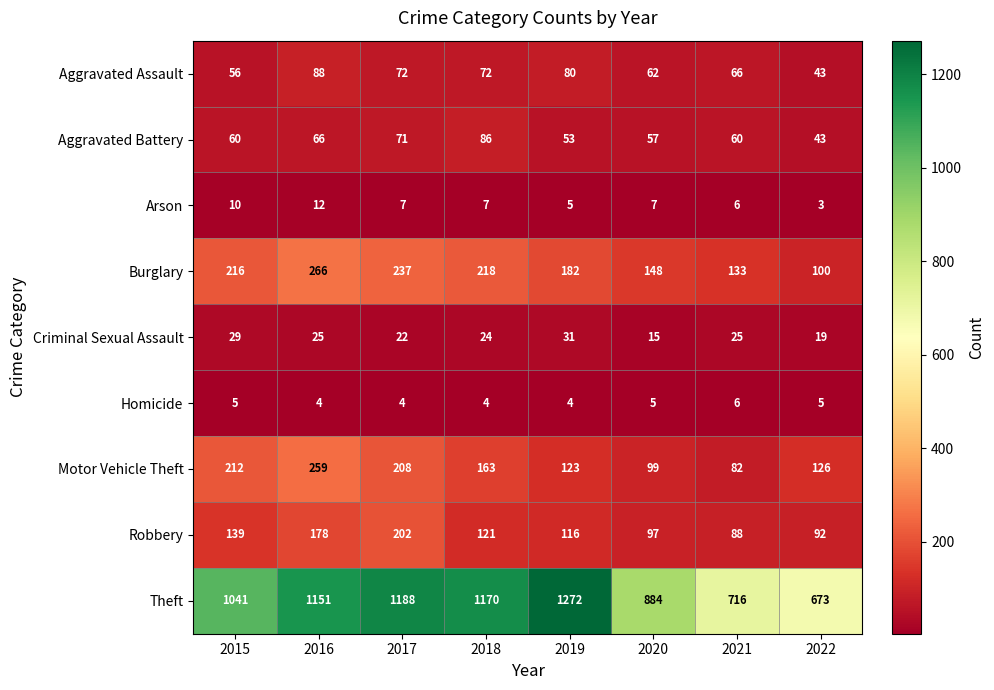

Which series has the largest total across all categories?

Theft